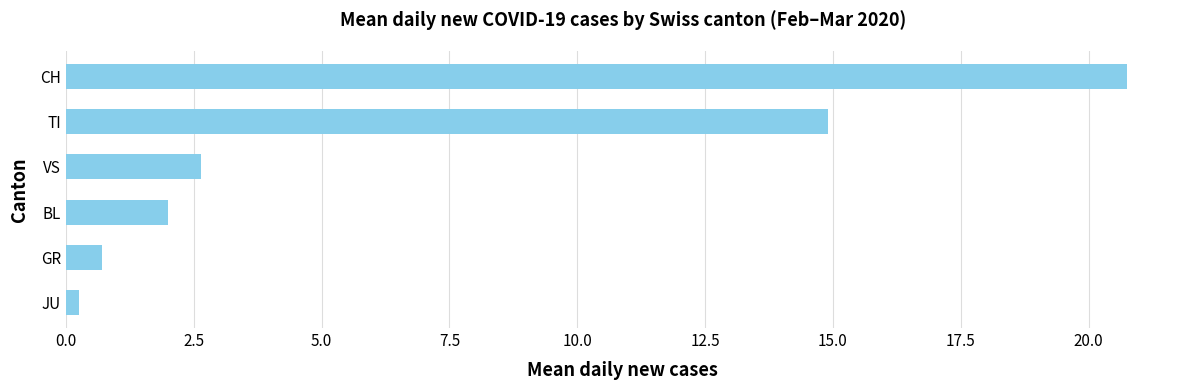

What is the change in value from GR to BL?

+1.3